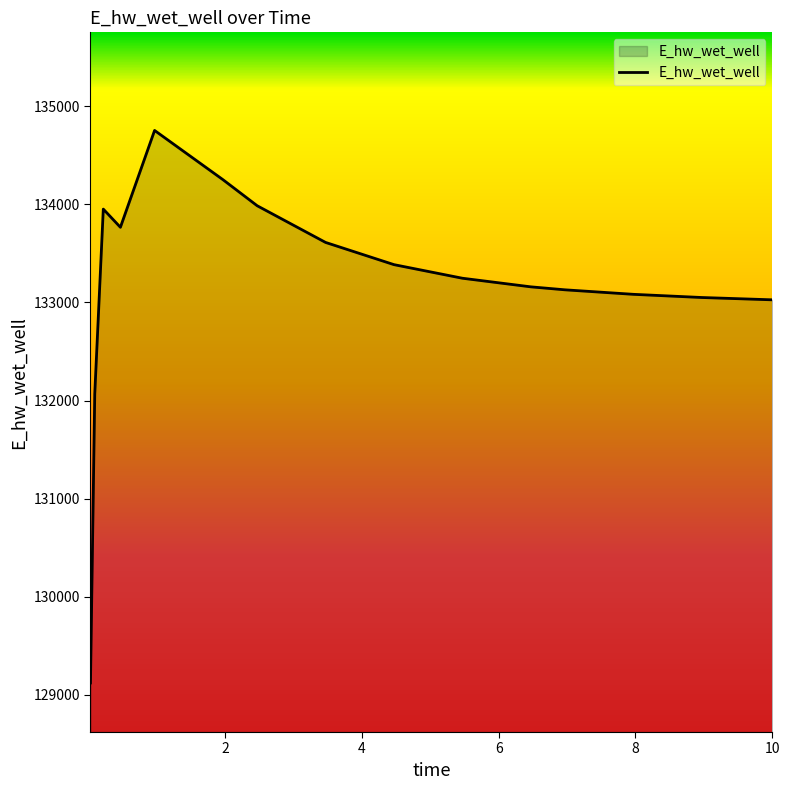

What is the maximum value shown in the chart?

134753.0